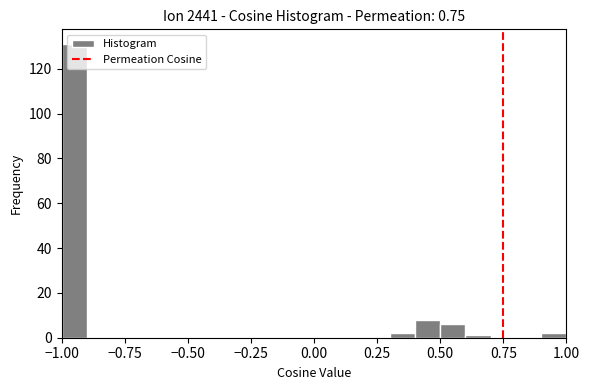

Around what value on the x-axis is the tallest bar? Give the approximate position of its centre, as read against the axis.

-0.95